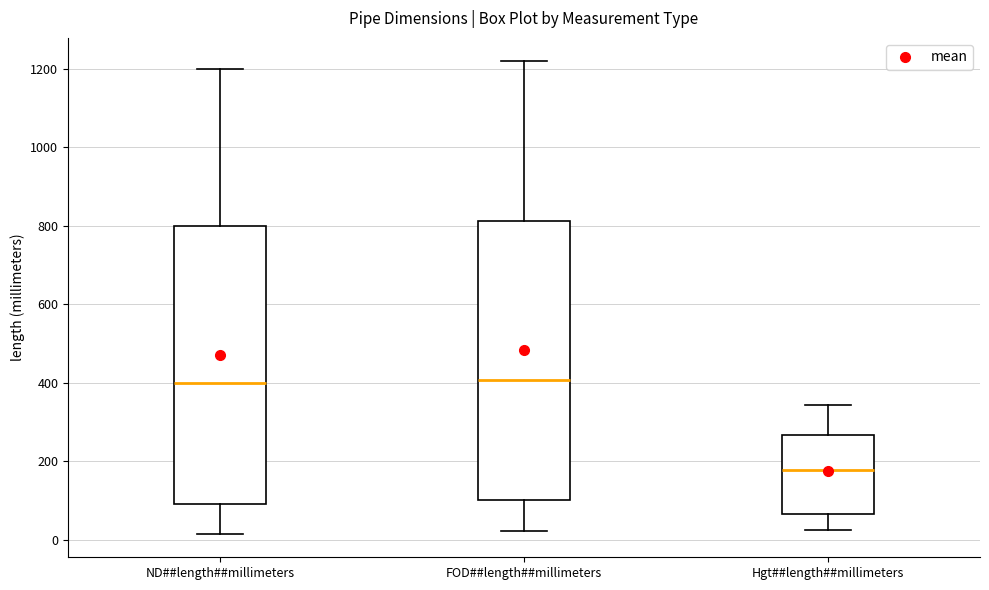

Reading left to right, transcribe this box plot: for each box, give where its median line is, the range the box spans, and where its two whiskers end, as read against the y-axis. The values are not printed on the chart, so give them approximately, as read against the axis.

ND##length##millimeters: median 400, box 100 to 800, whiskers 20 to 1200
FOD##length##millimeters: median 400, box 100 to 820, whiskers 20 to 1220
Hgt##length##millimeters: median 180, box 60 to 260, whiskers 20 to 340